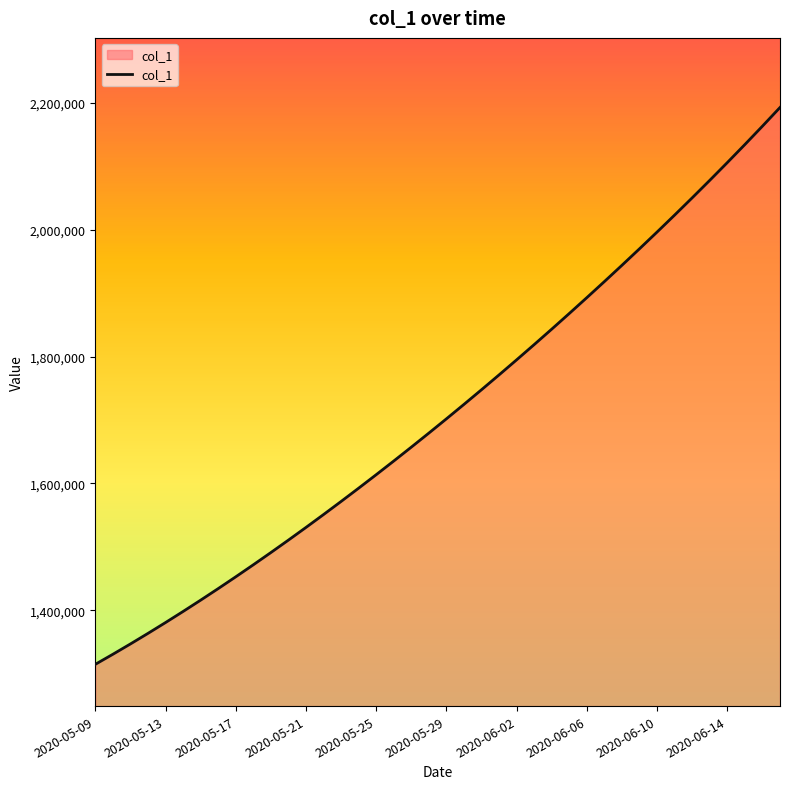

What is the difference between the maximum and minimum values?

877213.5